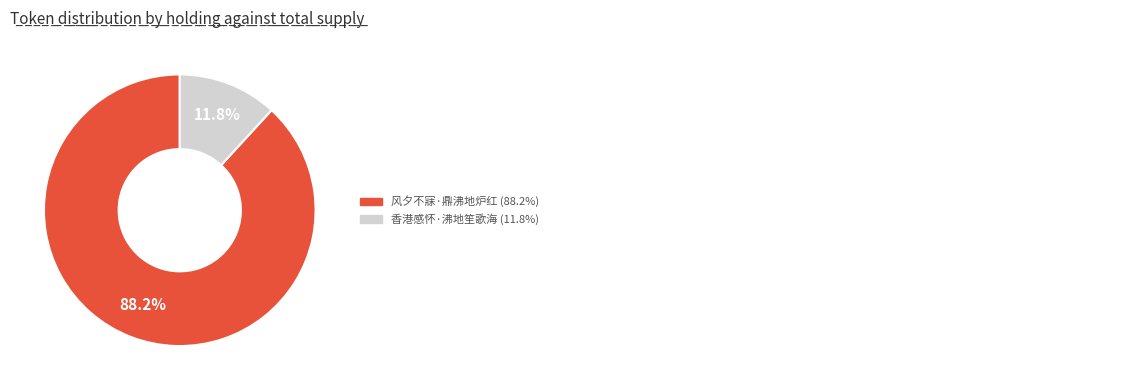

What is the largest slice in the pie chart?

风夕不寐·鼎沸地炉红